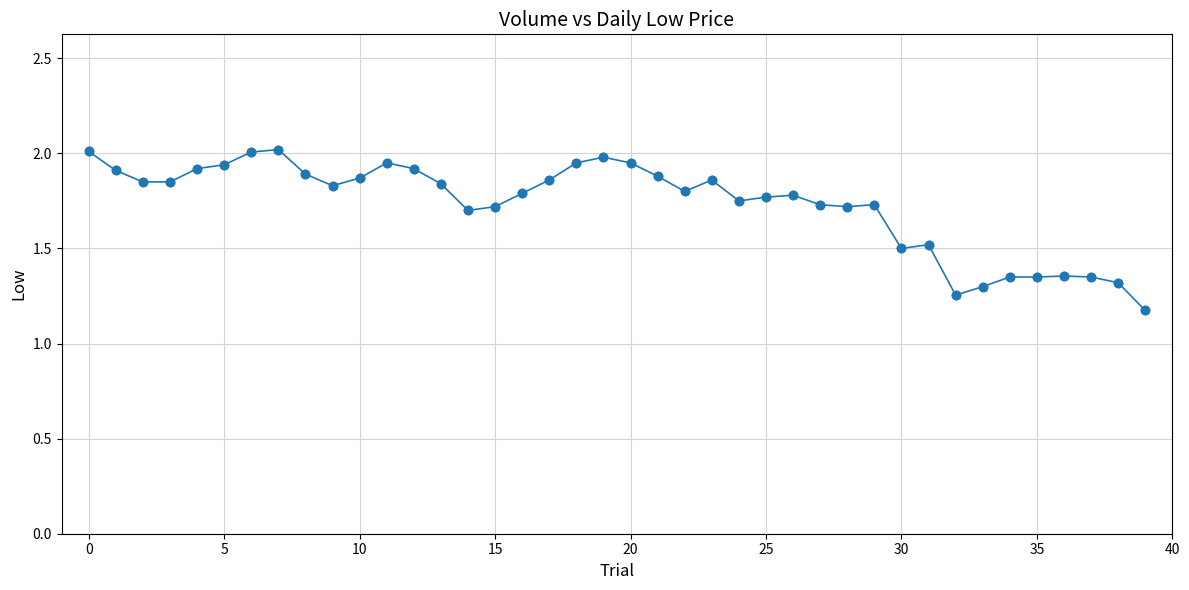

What is the smallest value displayed?

1.2